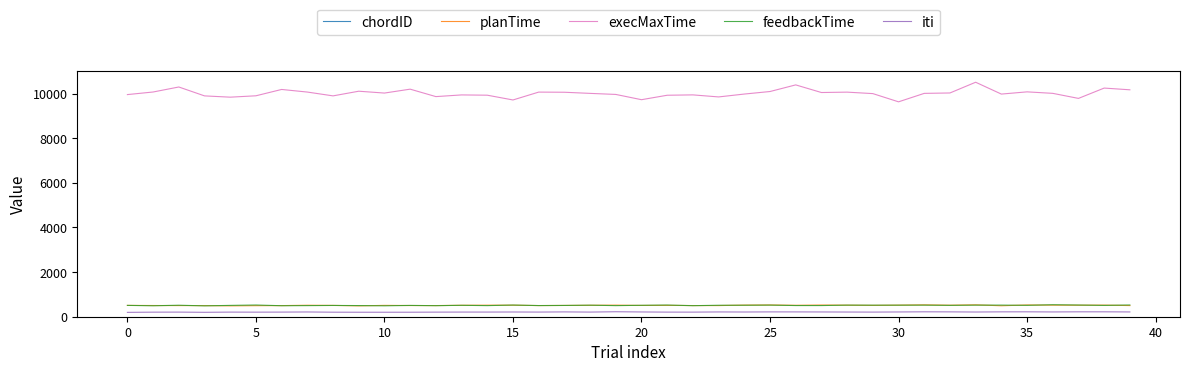

True or false: iti and execMaxTime cross at least once.

False